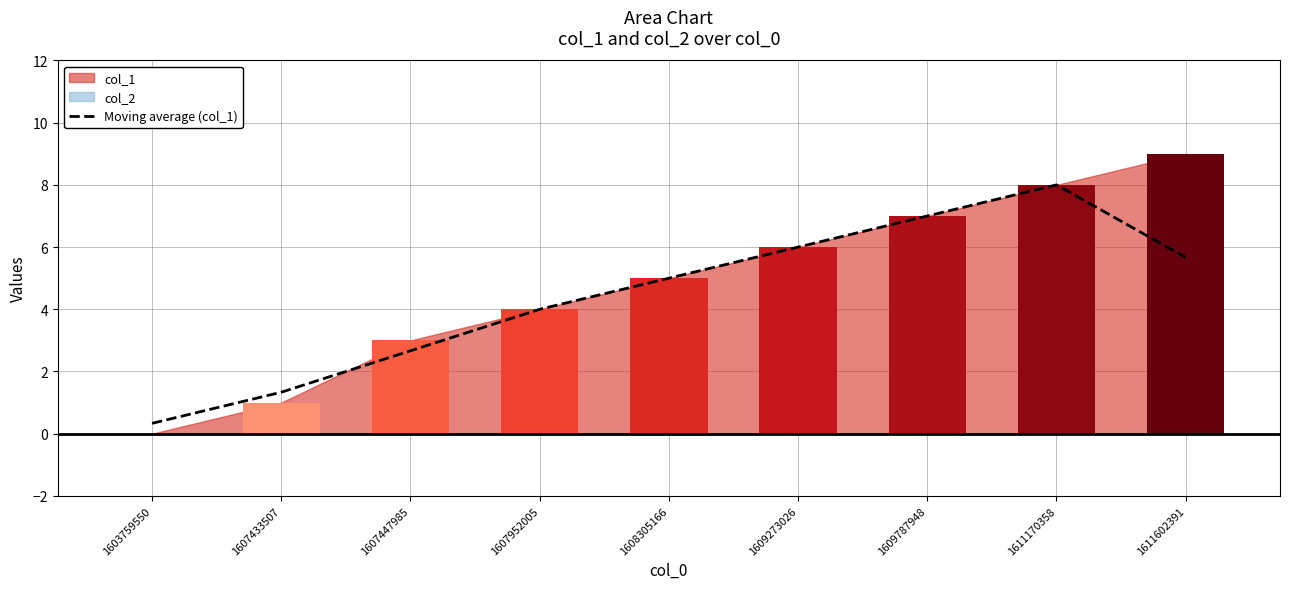

True or false: the data shows 1.2 at 1607447985.

False